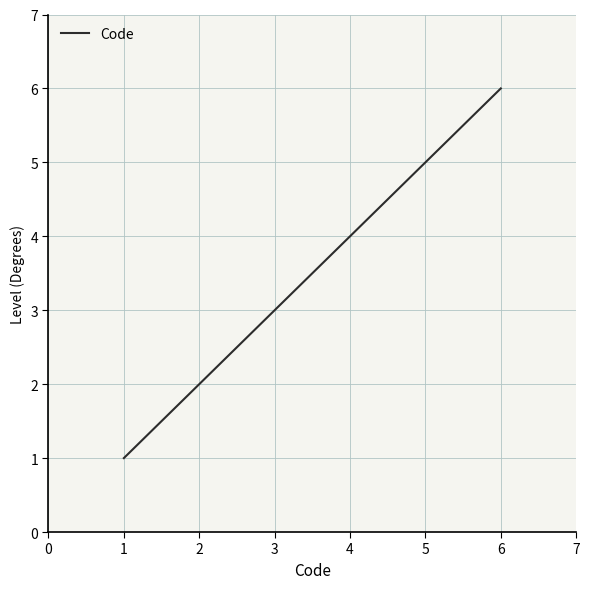

List the labels in order of value, largest first.

6, 5, 4, 3, 2, 1